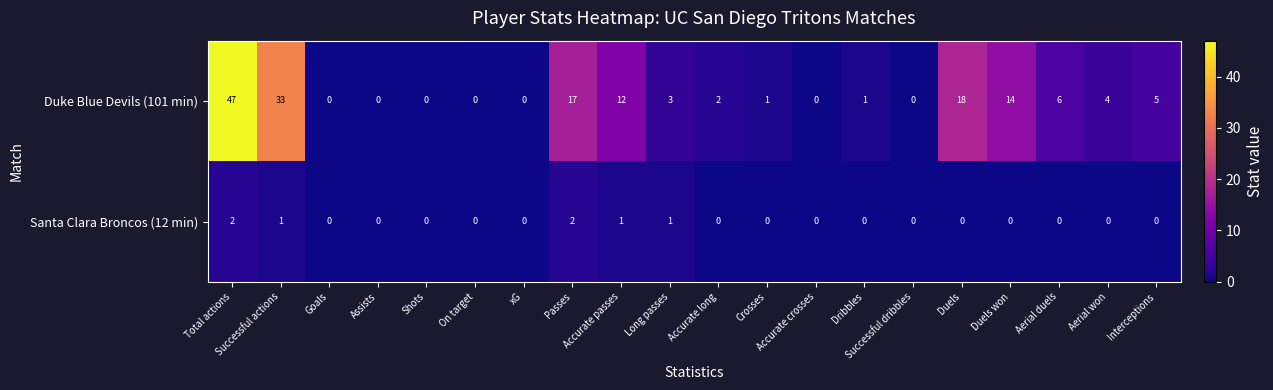

What is the maximum value shown in the chart?

47